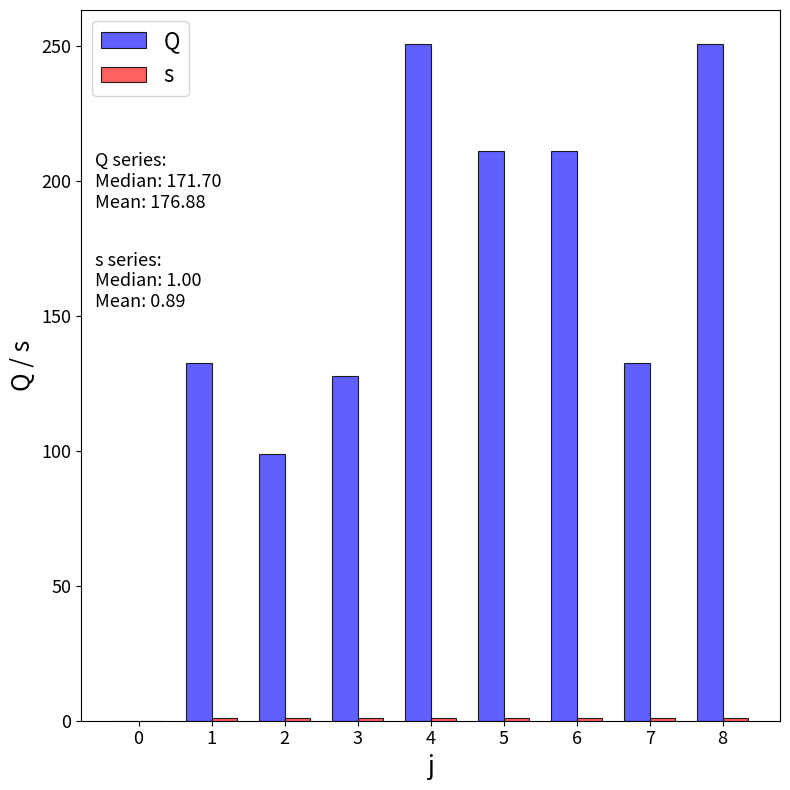

Rank the series by their average value, from highest to lowest.

Q, s